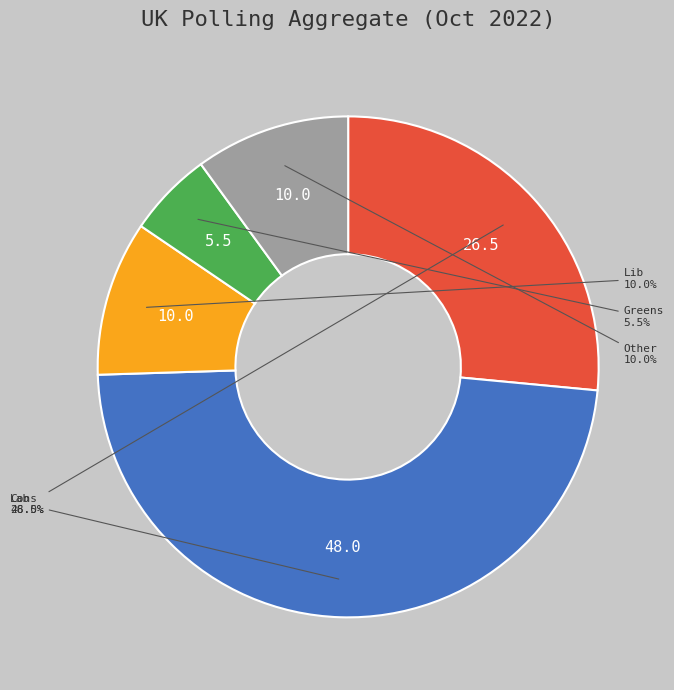

What is the smallest slice in the pie chart?

Greens